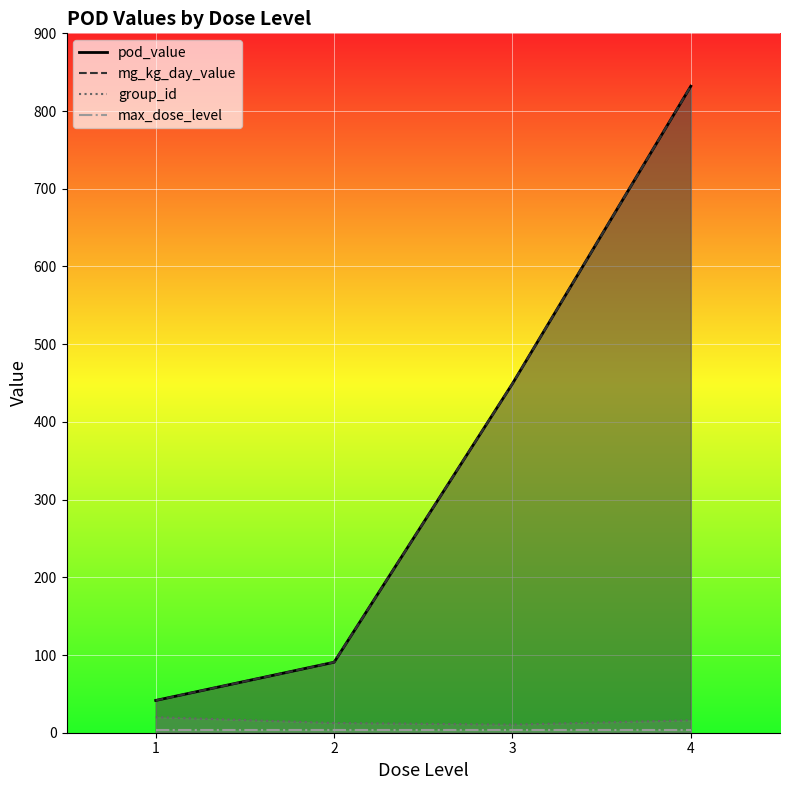

Reading left to right, what are all the values shown in this chart?

pod_value_line: 41.6	90.7	449.2	832.0
mg_kg_day_value_line: 41.6	90.7	449.2	832.0
group_id_line: 20.0	12.5	10.4	16.0
max_dose_level_line: 4.0	4.0	4.0	4.0